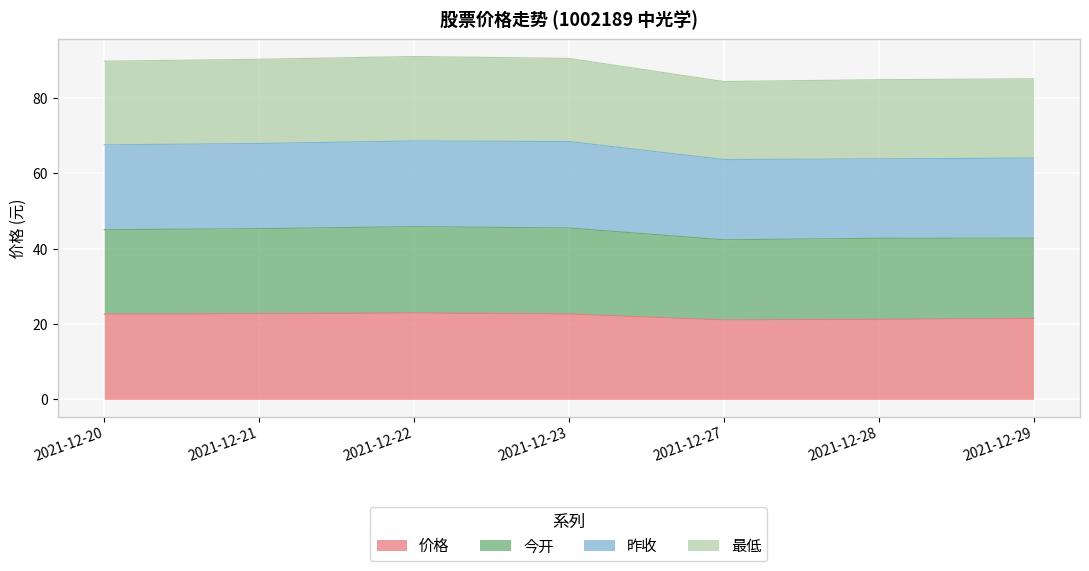

Between 2021-12-21 and 2021-12-29, which series saw the biggest shift?

最低